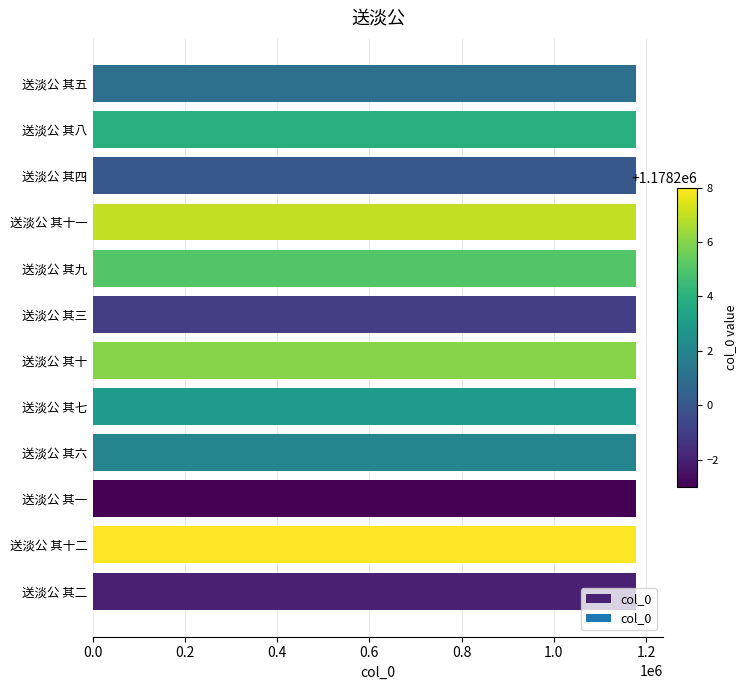

Is it true that the value at 送淡公 其三 is 1178199?

True